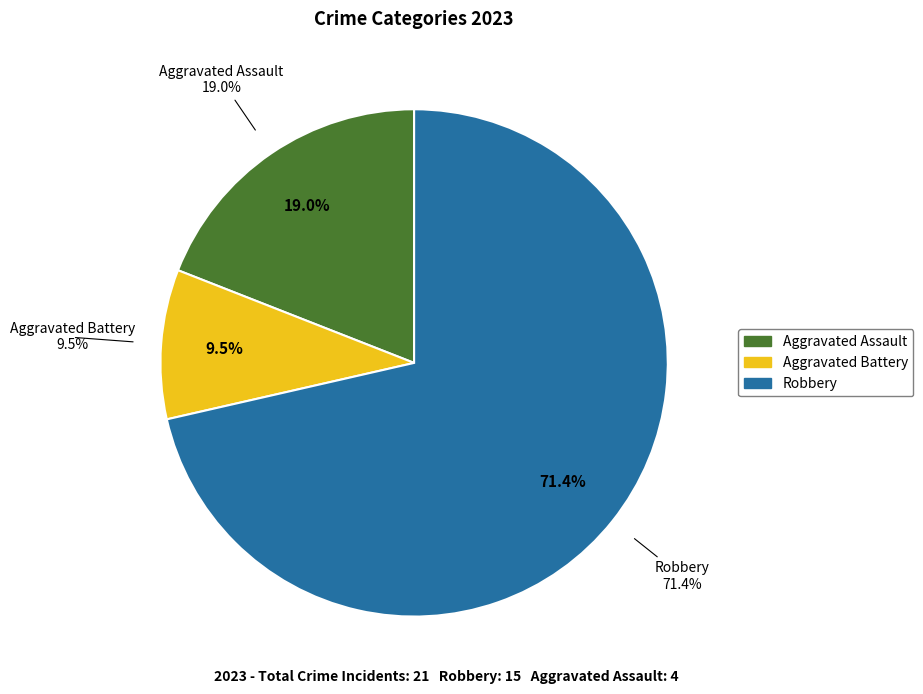

To the nearest percent, what portion does Aggravated Battery represent?

10%